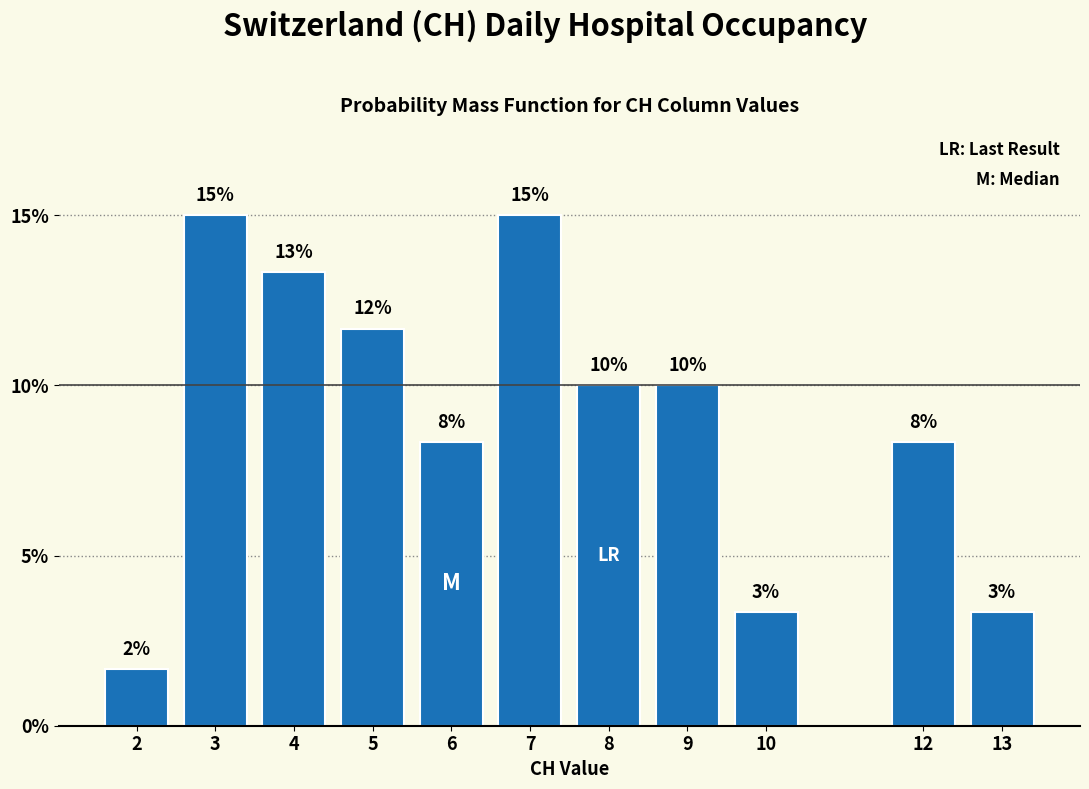

Does the chart contain any negative values?

No